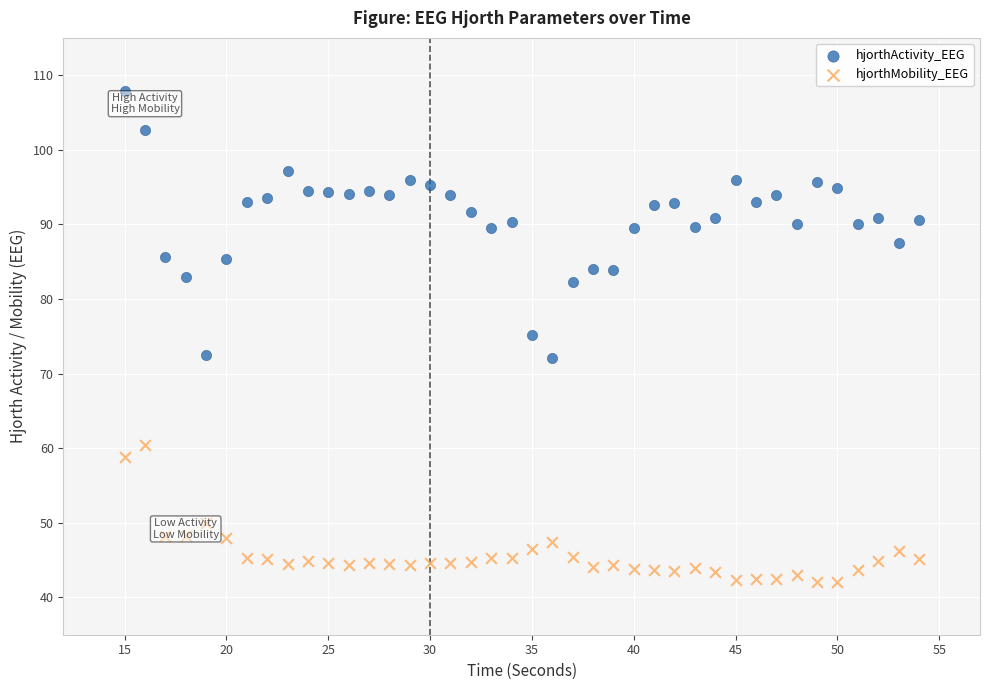

What are all the series names shown in the legend?

hjorthActivity_EEG, hjorthMobility_EEG